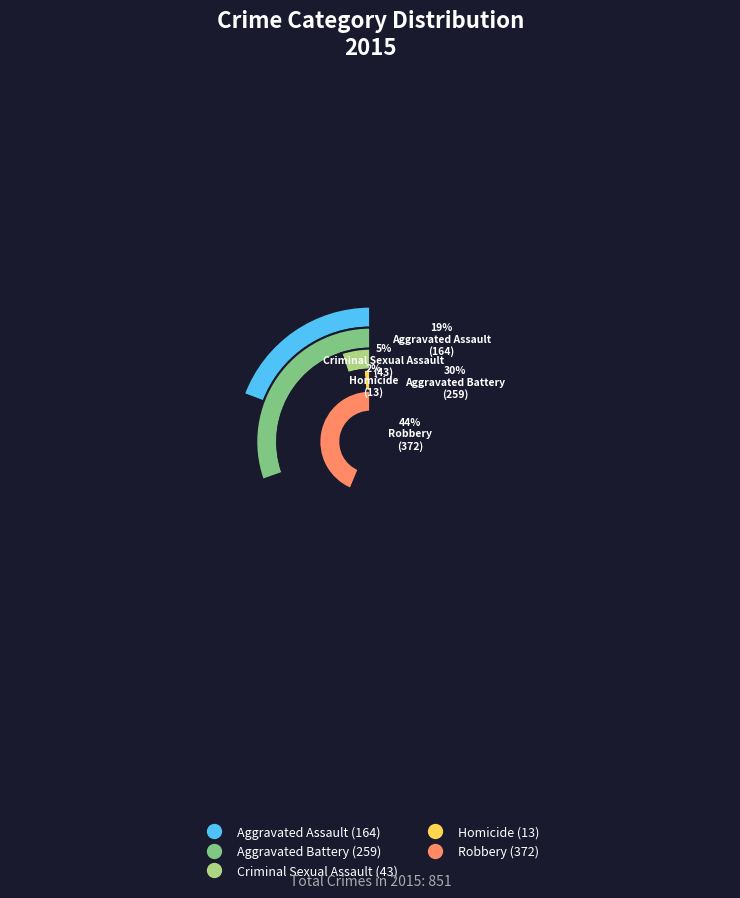

Is there any slice that represents more than half of the pie?

No